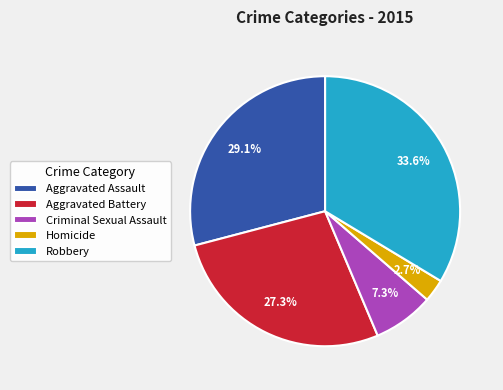

What percentage is the Criminal Sexual Assault slice, to the nearest percent?

7%